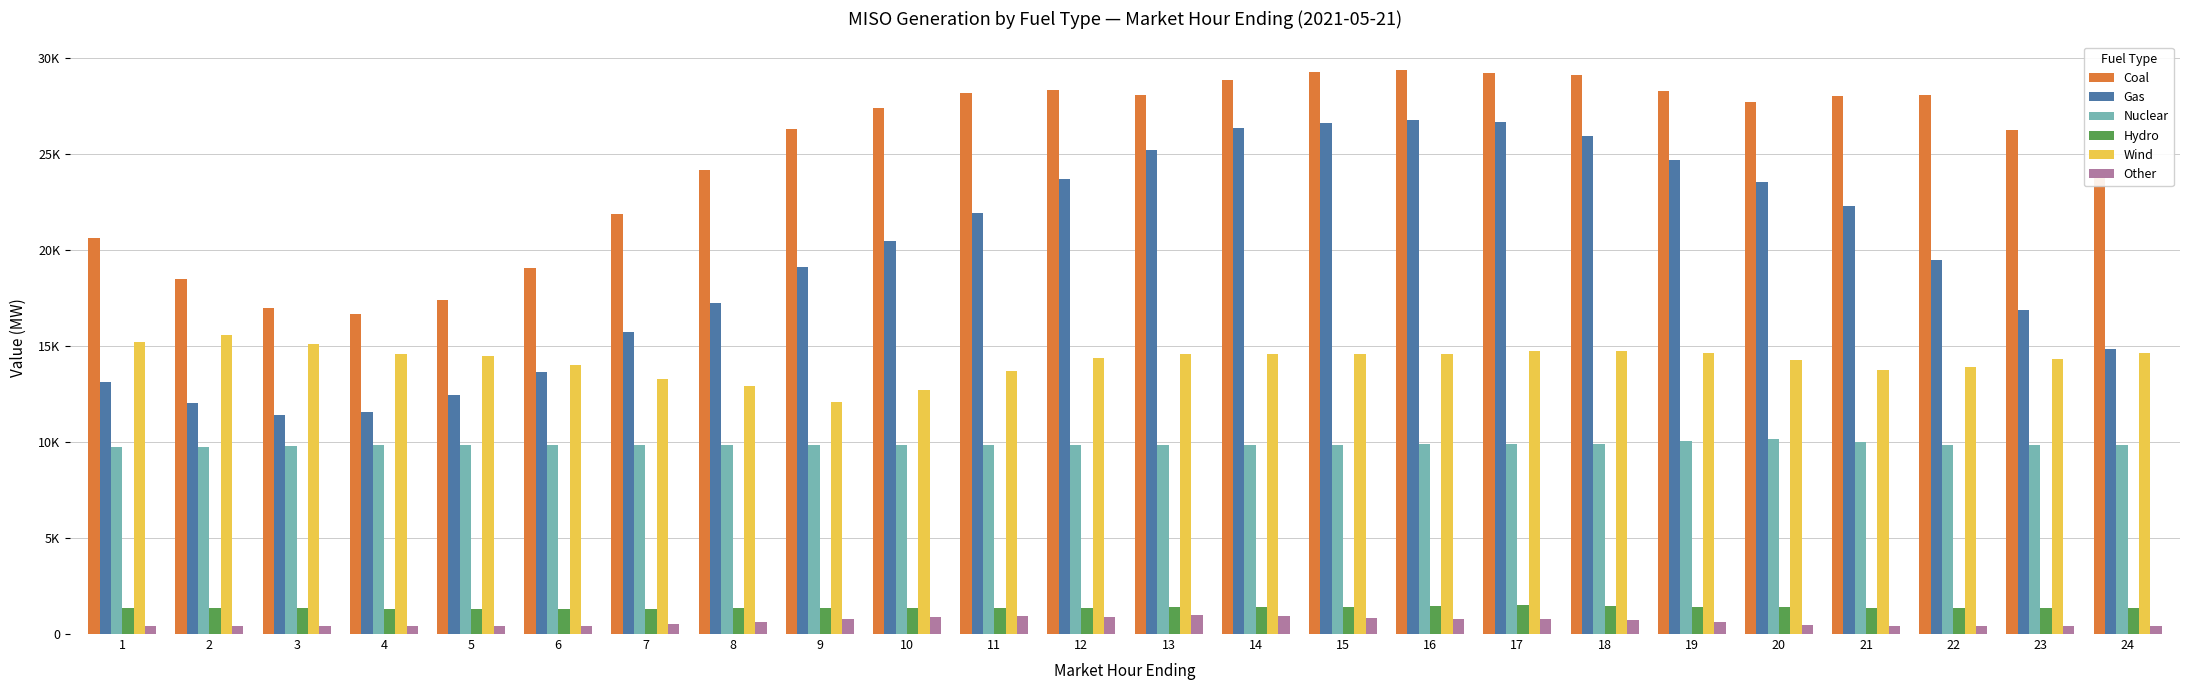

What are all the series names shown in the legend?

Coal, Gas, Nuclear, Hydro, Wind, Other